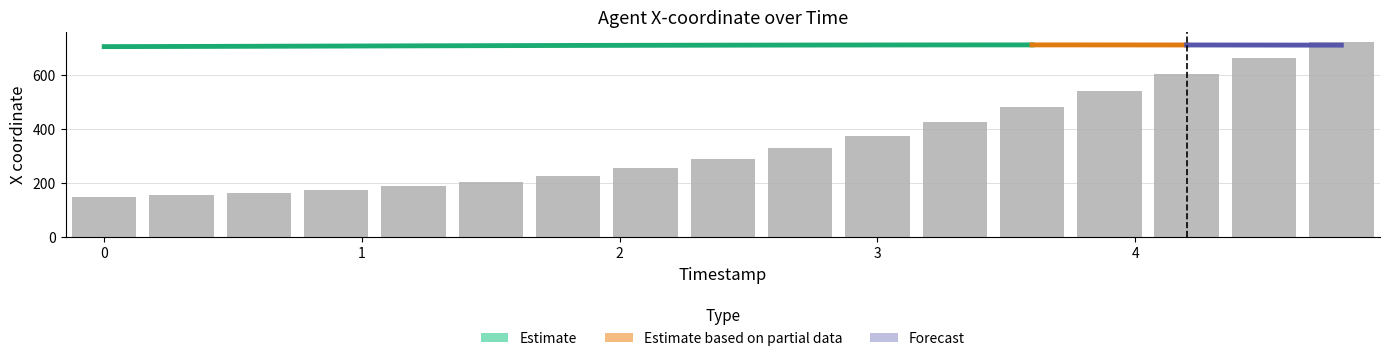

How many data points does each series have?

17